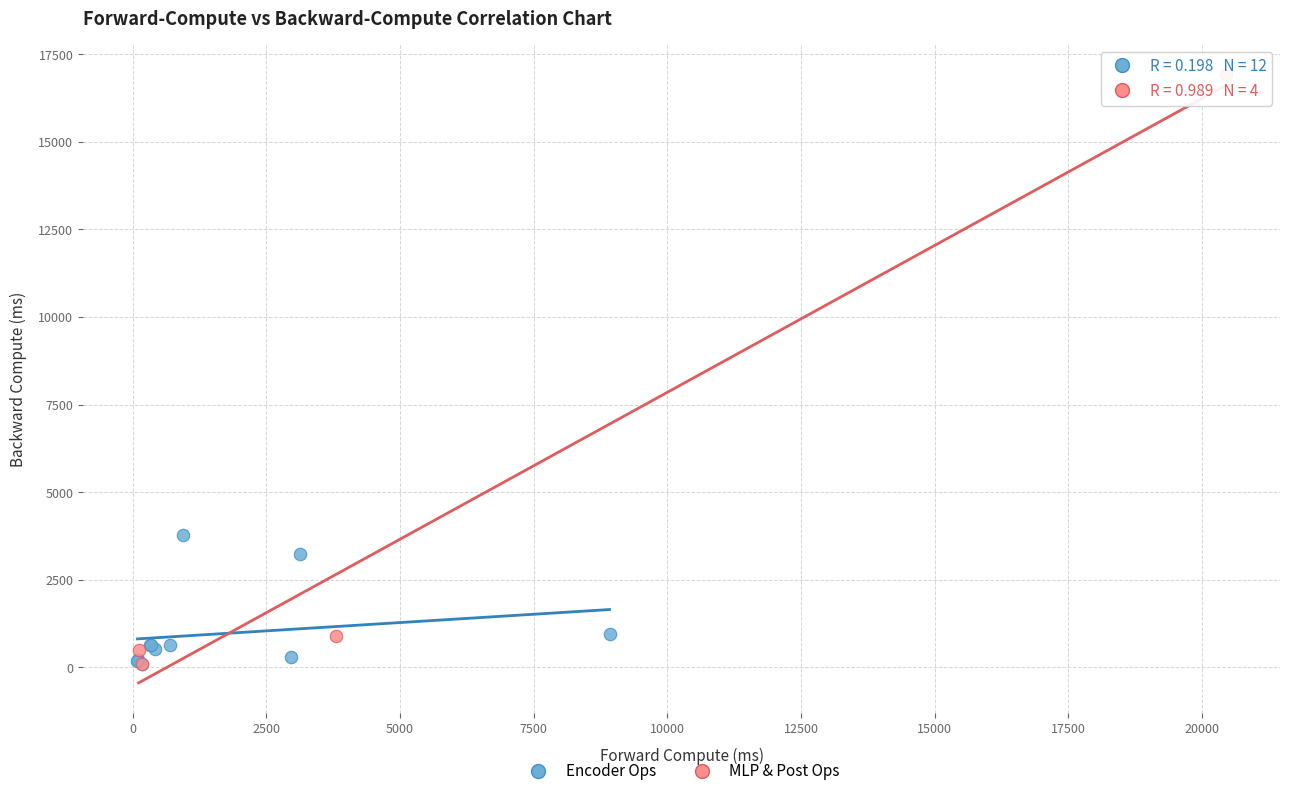

Which series has the widest spread of Y values?

MLP & Post Ops